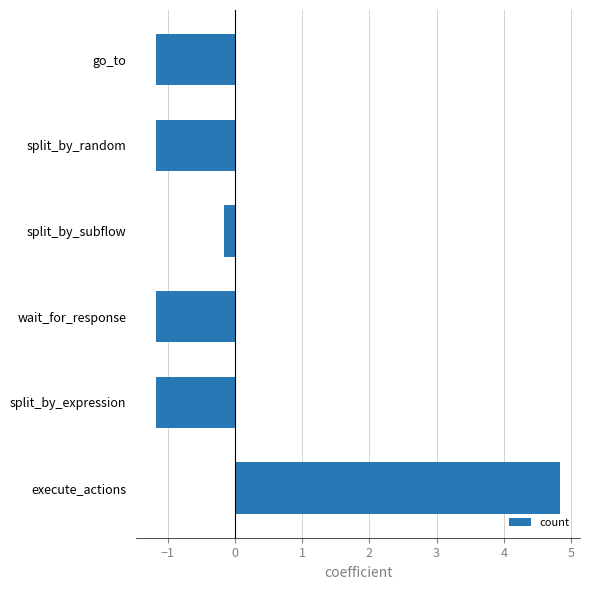

What is the change in value from split_by_subflow to split_by_random?

-1.0